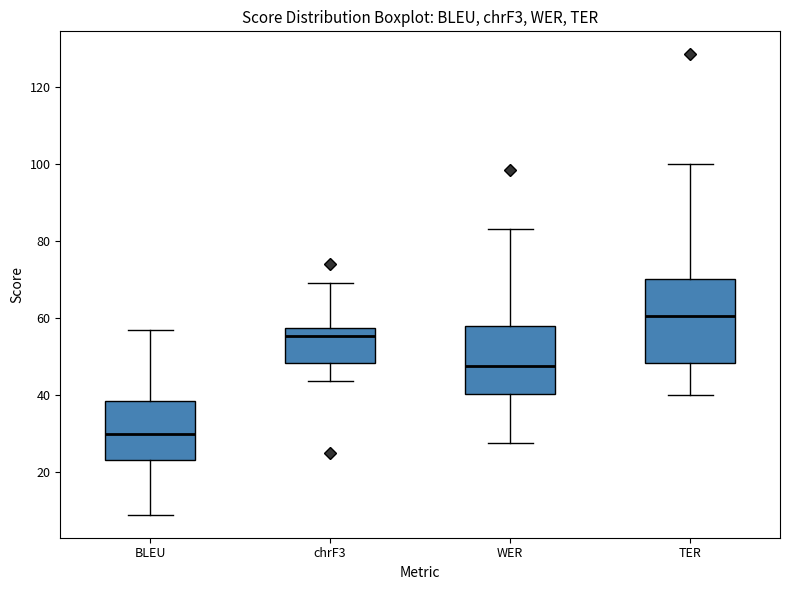

Reading left to right, transcribe this box plot: for each box, give where its median line is, the range the box spans, and where its two whiskers end, as read against the y-axis. The values are not printed on the chart, so give them approximately, as read against the axis.

BLEU: median 30, box 24 to 38, whiskers 10 to 58
chrF3: median 56, box 48 to 58, whiskers 44 to 70
WER: median 48, box 40 to 58, whiskers 28 to 84
TER: median 60, box 48 to 70, whiskers 40 to 100